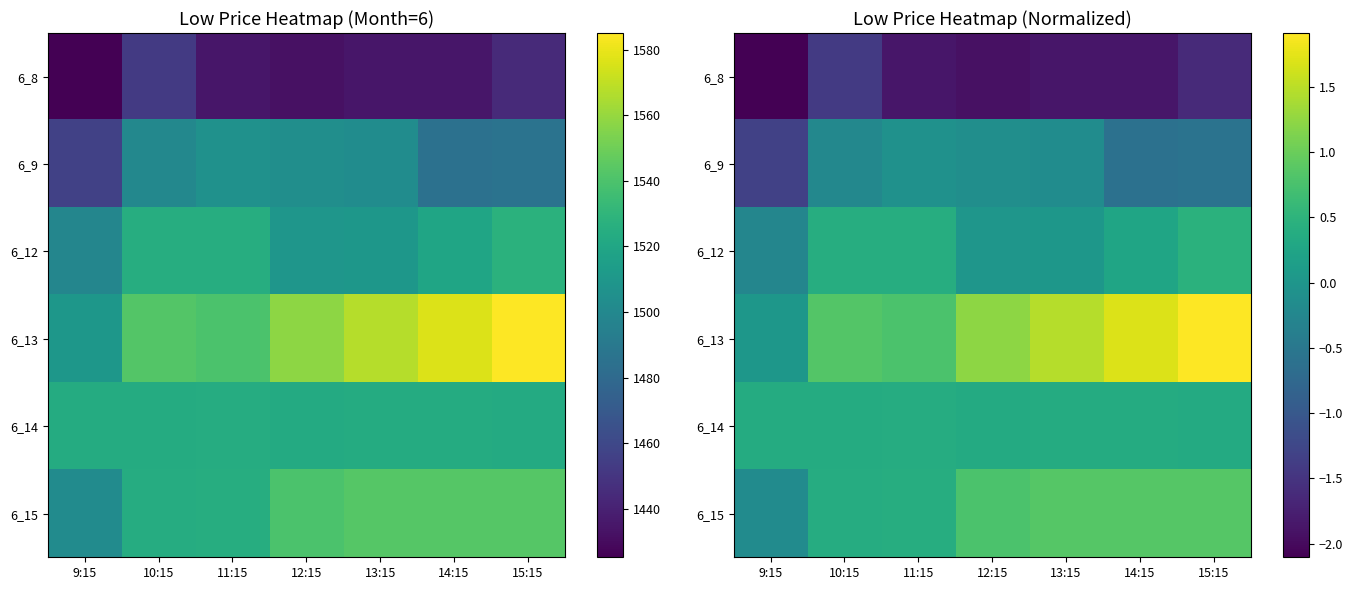

List the series in order of their peak value, highest first.

6_13, 6_15, 6_12, 6_14, 6_9, 6_8